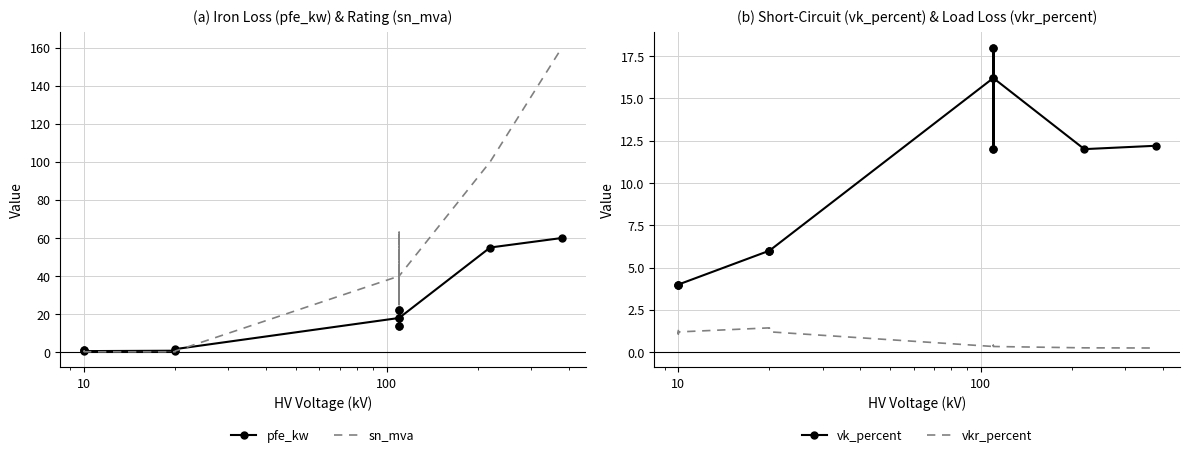

True or false: vk_percent and vkr_percent (CI-style) cross at least once.

False